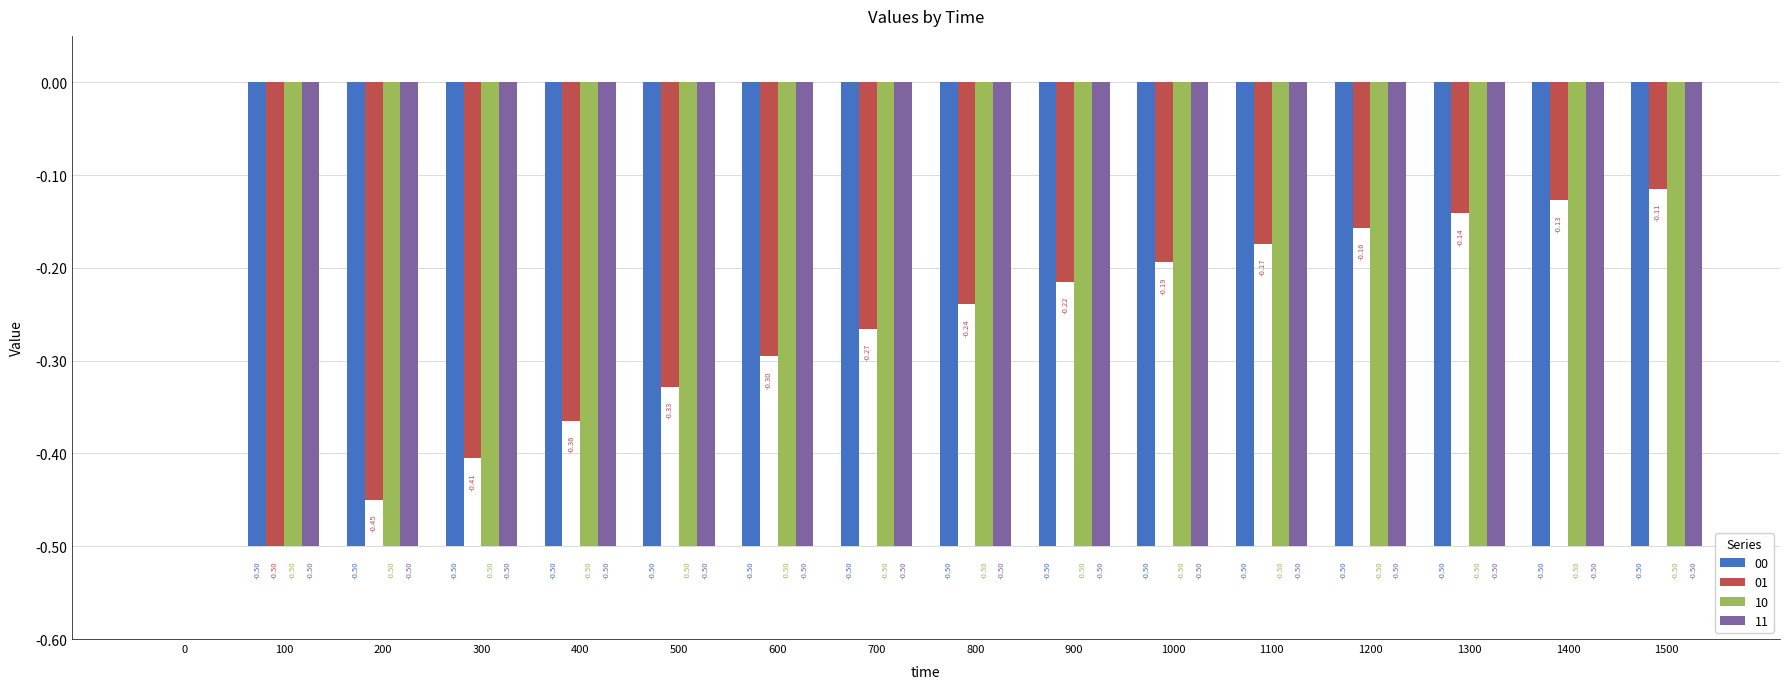

Which series has the largest total across all categories?

01